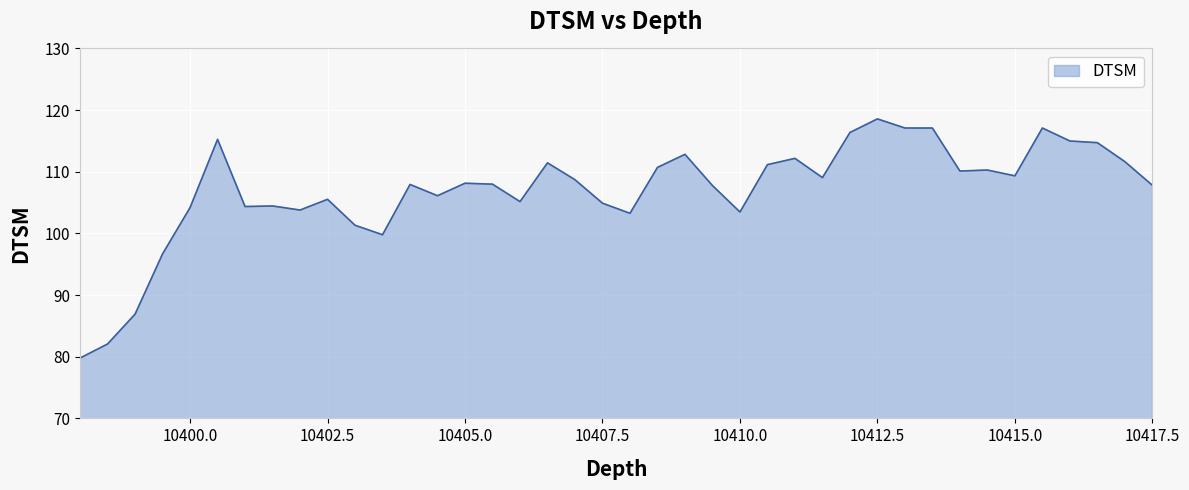

What is the smallest value displayed?

79.8